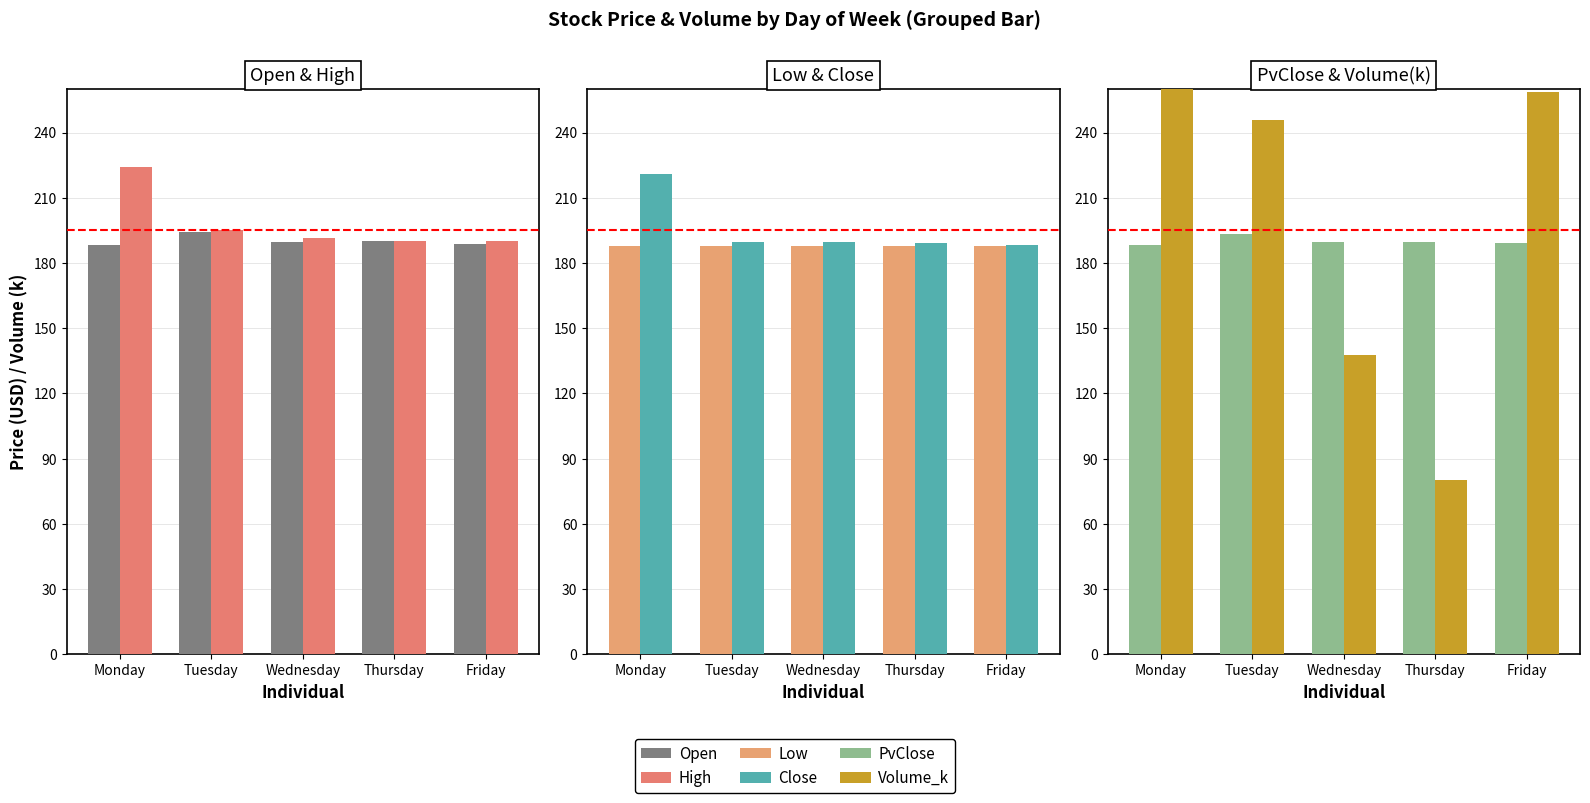

Which series changed the most between Tuesday and Wednesday?

Volume_k